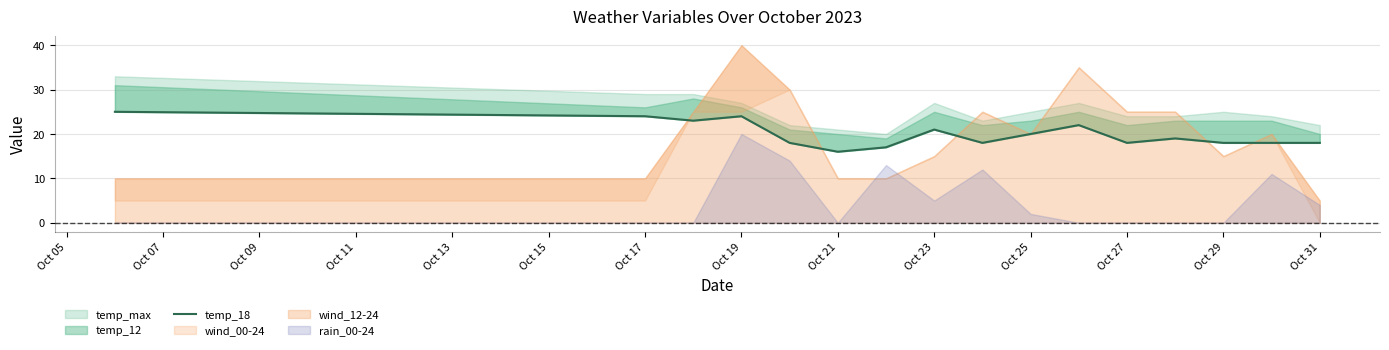

How many values are below 19?

8